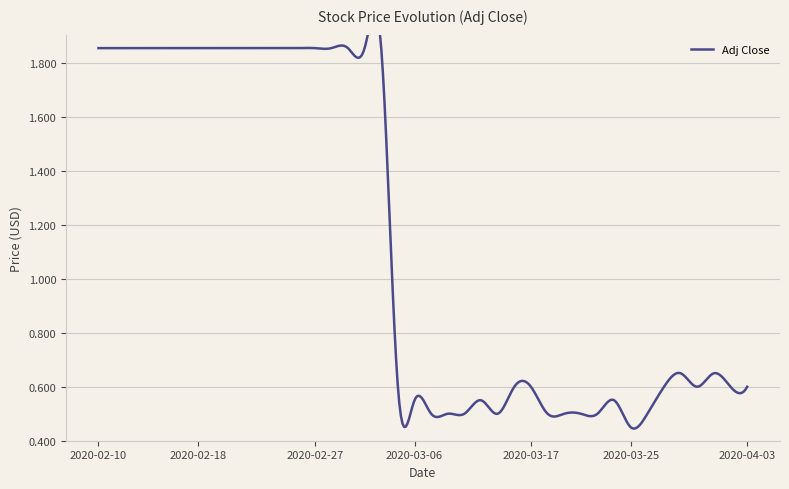

At which label is the value closest to 1?

2020-03-30